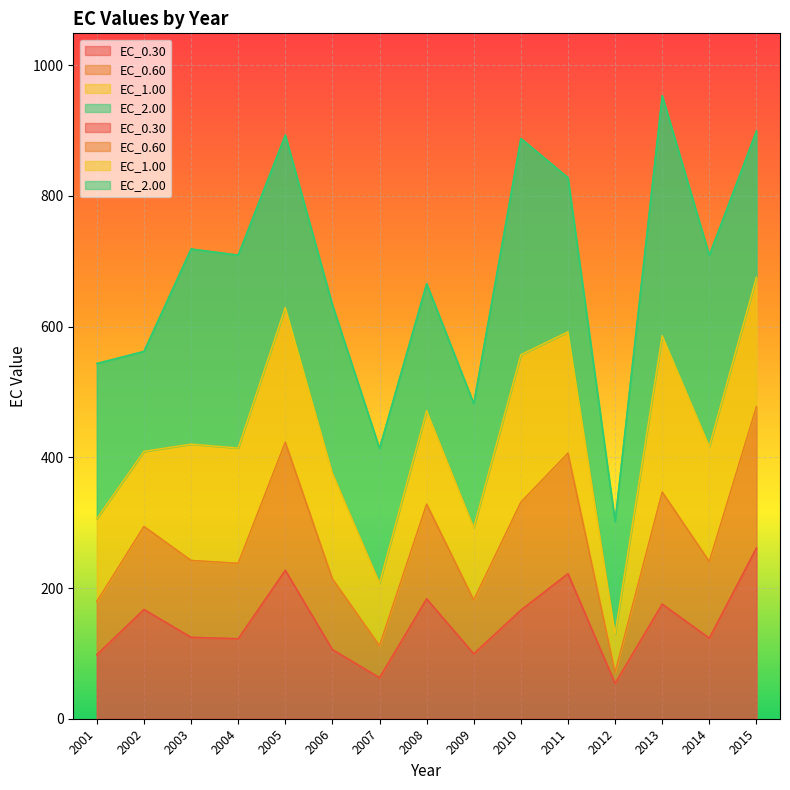

True or false: EC_0.60 and EC_0.30 intersect in this chart.

False